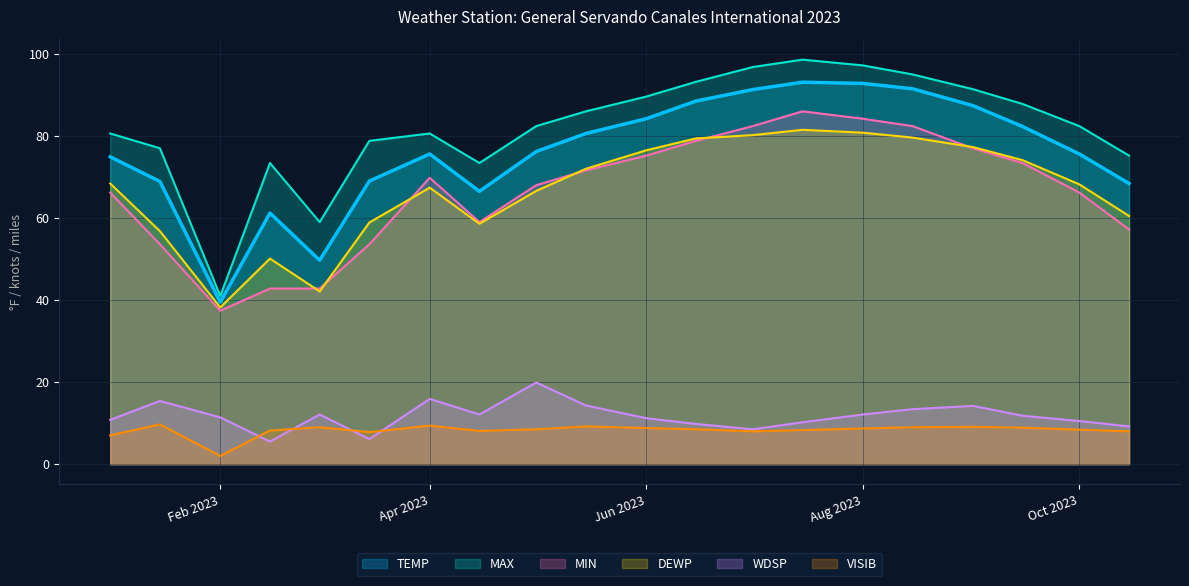

At which label is DEWP closest to 59?

2023-03-15